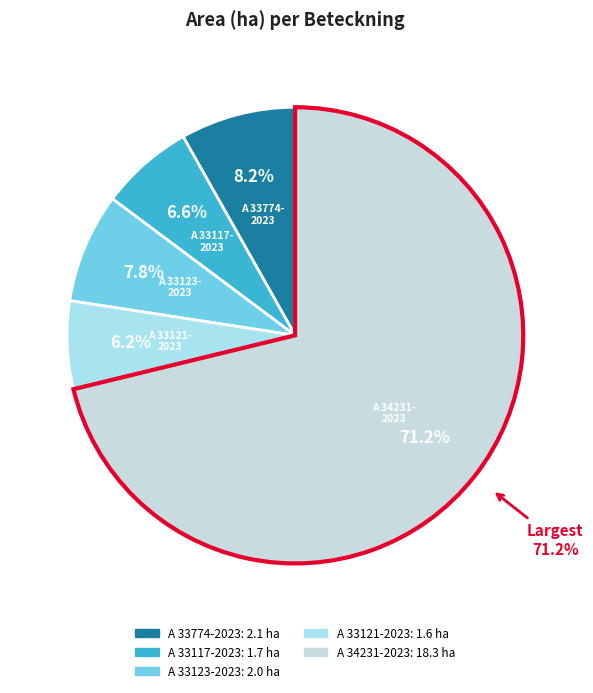

Count the number of slices in the pie.

5